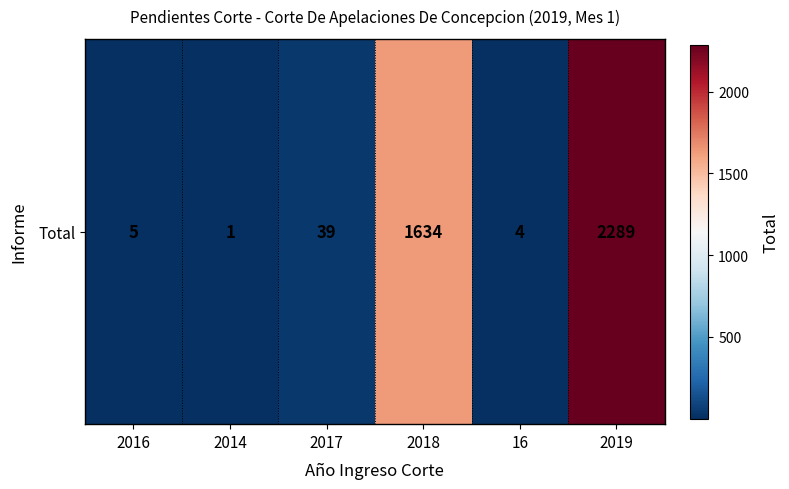

List the labels in order of value, largest first.

2019, 2018, 2017, 2016, 16, 2014